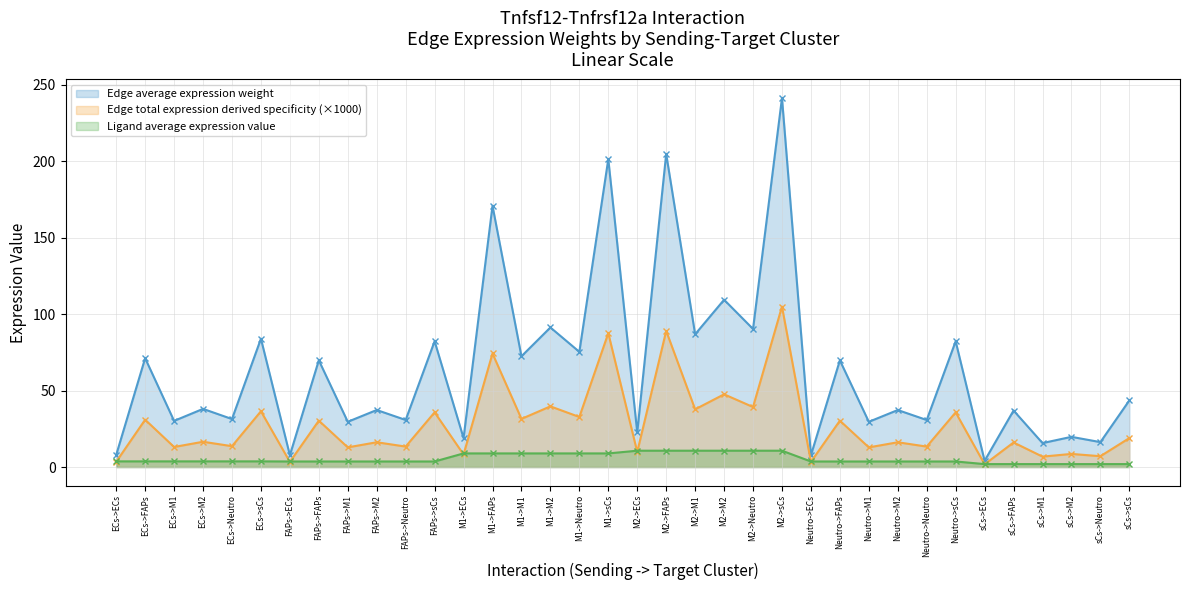

At which label does Edge average expression weight first exceed 38?

ECs->FAPs